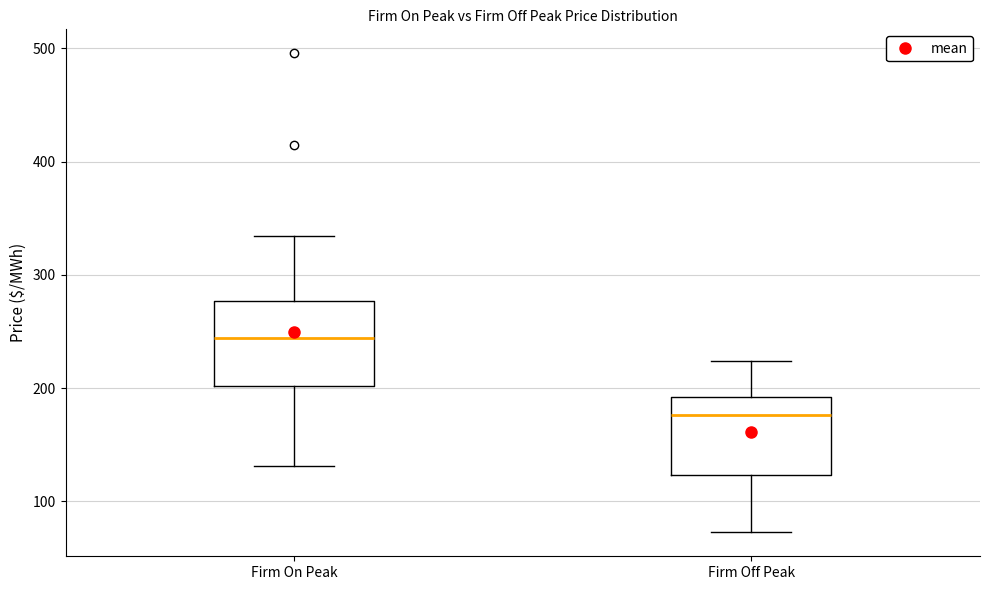

Reading left to right, transcribe this box plot: for each box, give where its median line is, the range the box spans, and where its two whiskers end, as read against the y-axis. The values are not printed on the chart, so give them approximately, as read against the axis.

Firm On Peak: median 240, box 200 to 280, whiskers 130 to 330
Firm Off Peak: median 180, box 120 to 190, whiskers 70 to 220